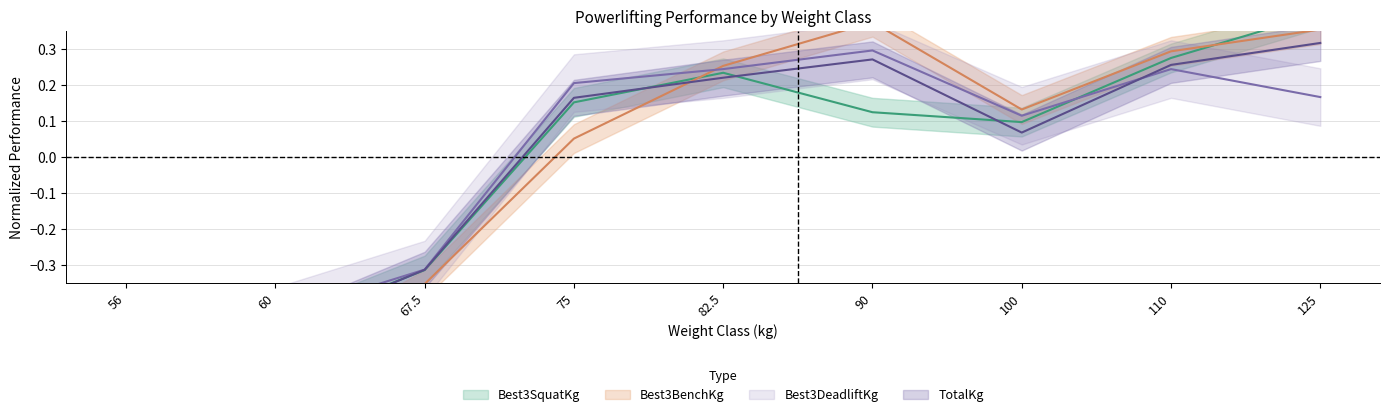

Rank the series by their maximum value, from lowest to highest.

Best3DeadliftKg, TotalKg, Best3BenchKg, Best3SquatKg